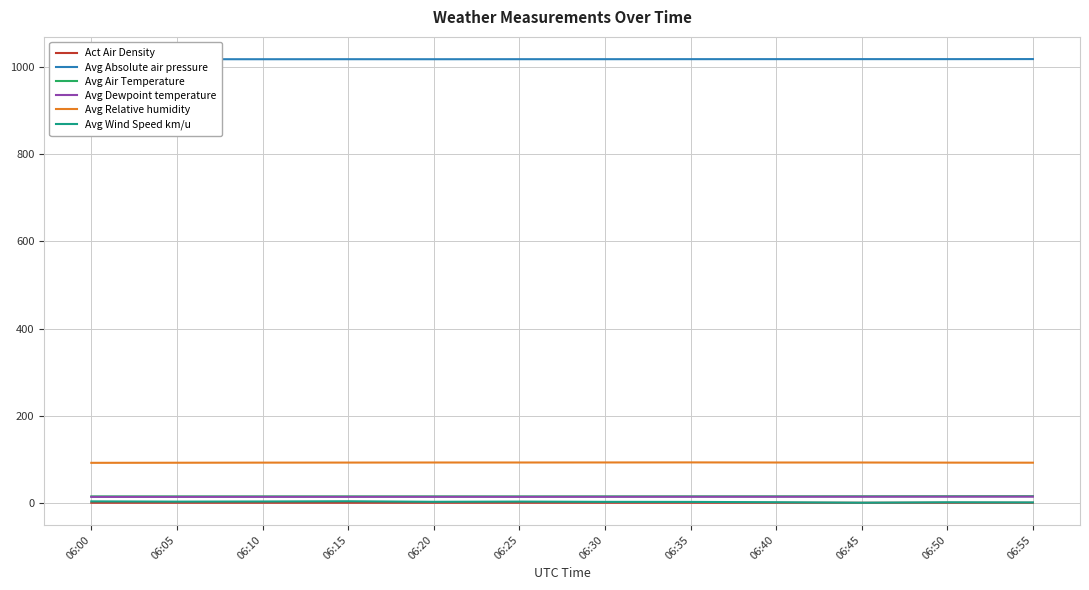

Is it true that Avg Dewpoint temperature equals 15.1 at 06:50?

True